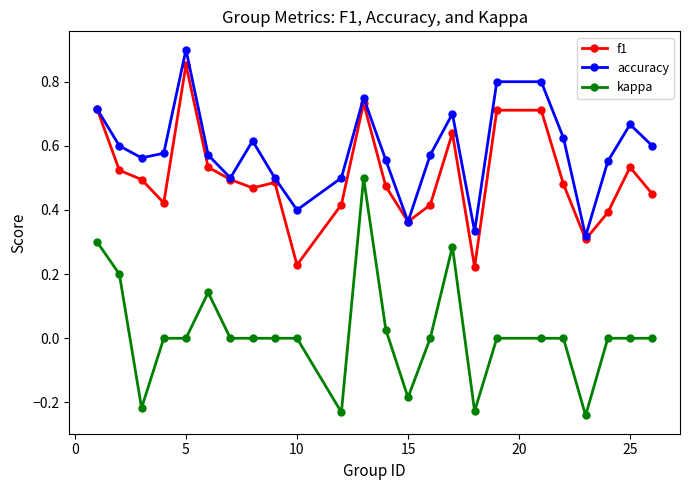

Which series has the largest range (max minus min)?

kappa